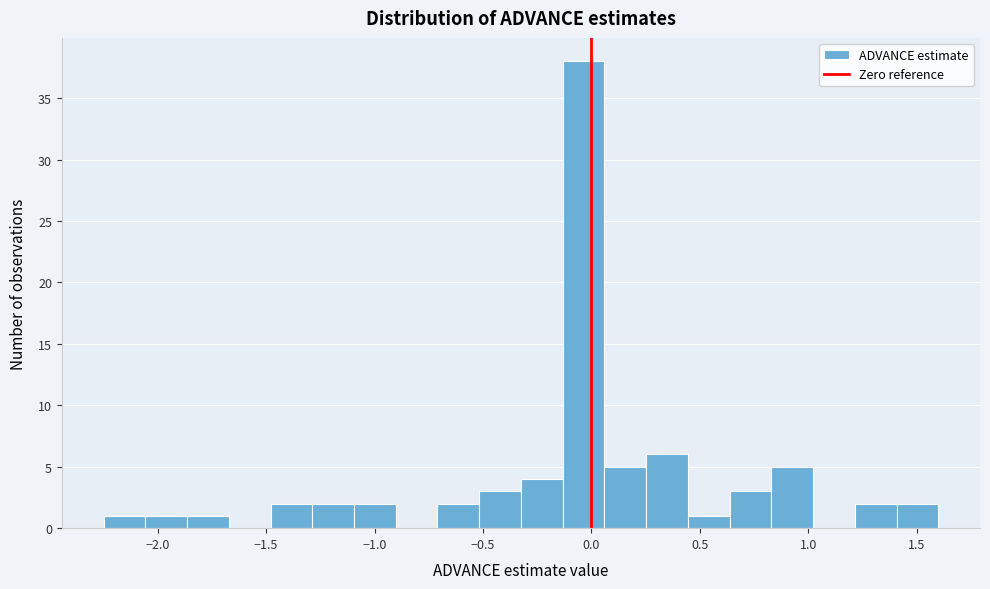

Around what value on the x-axis is the tallest bar? Give the approximate position of its centre, as read against the axis.

-0.05